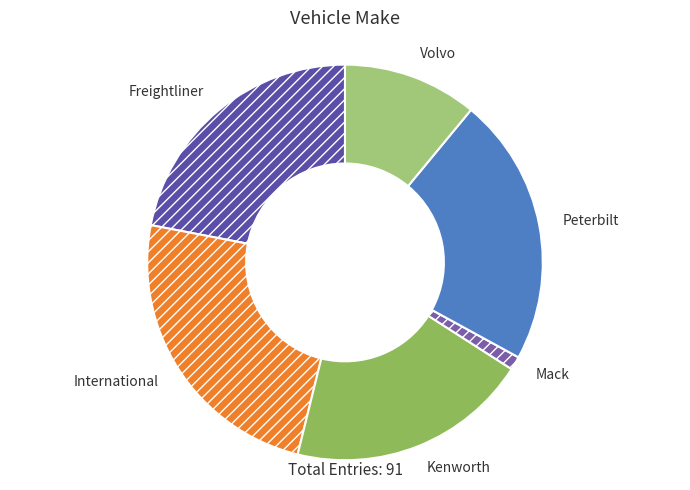

Between International and Freightliner, which is larger?

International